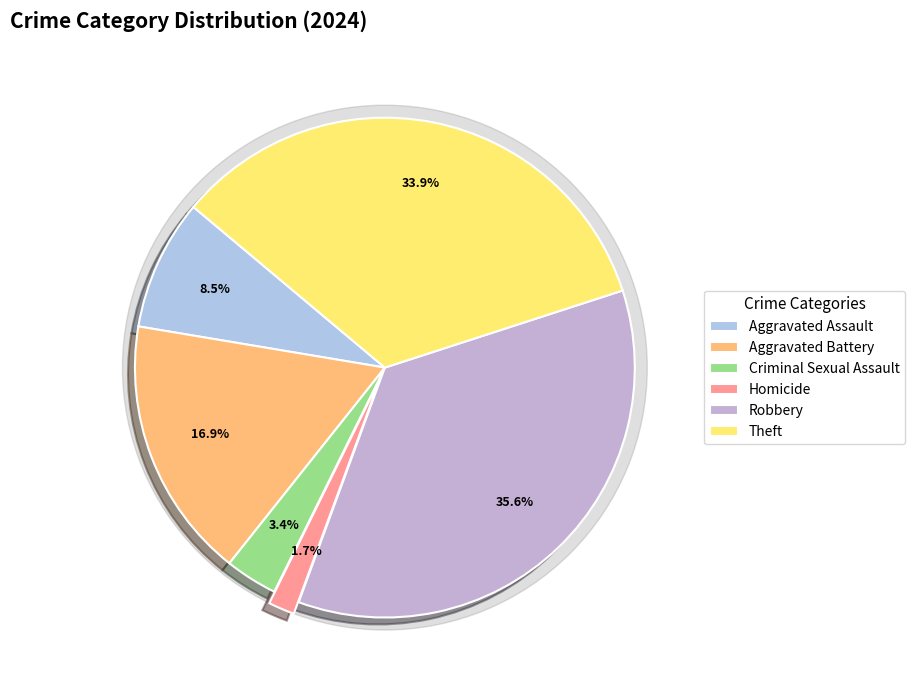

Does Theft account for over 50% of the chart?

No